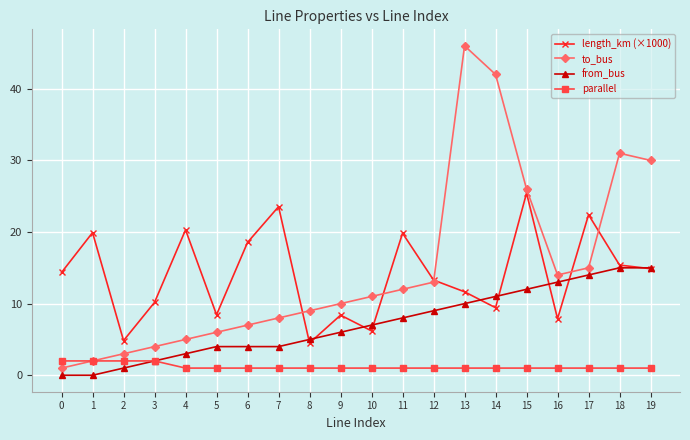

What is the difference between the highest and lowest values at 12?

12.3